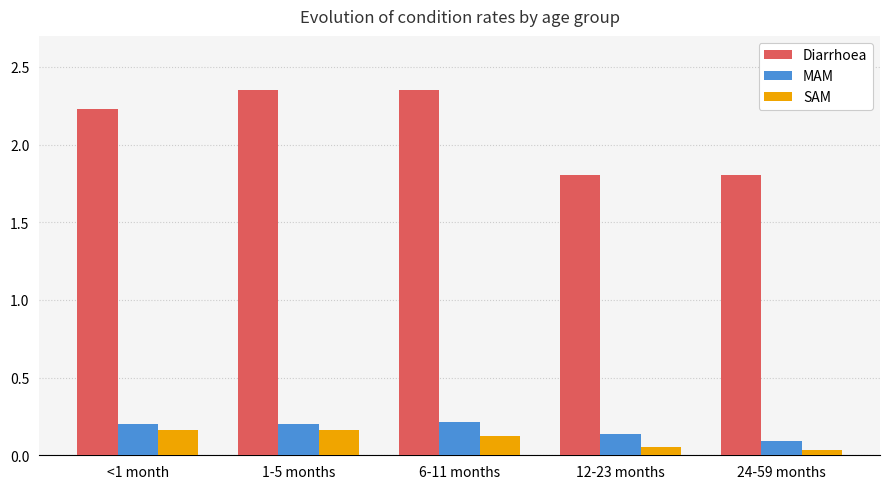

How many SAM values are between 0 and 1?

5